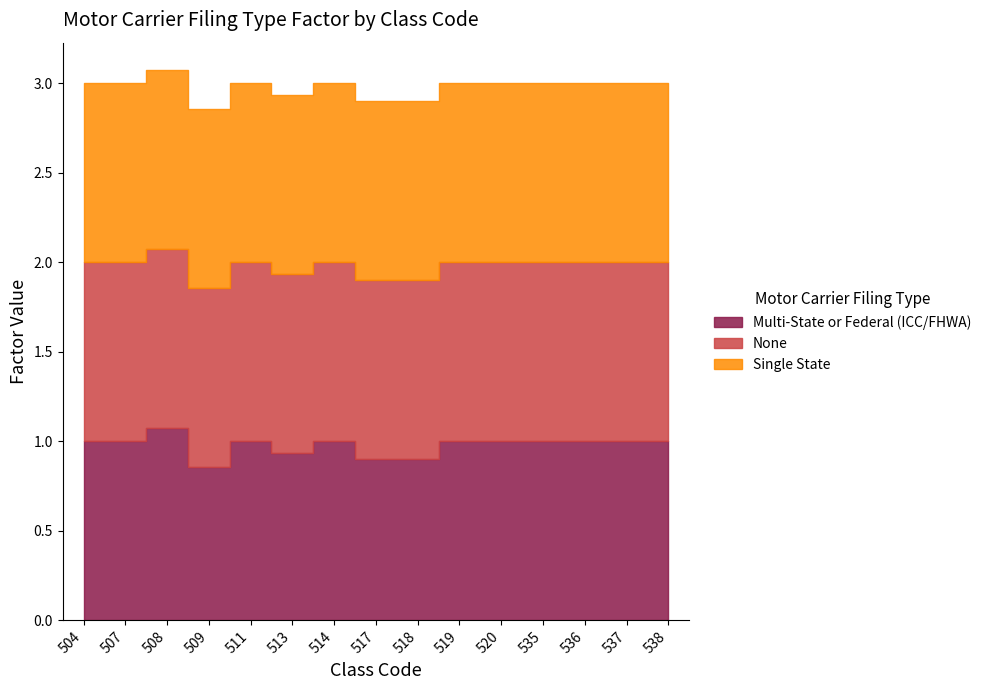

Where do Multi-State or Federal (ICC/FHWA) and None first cross each other?

508 and 509